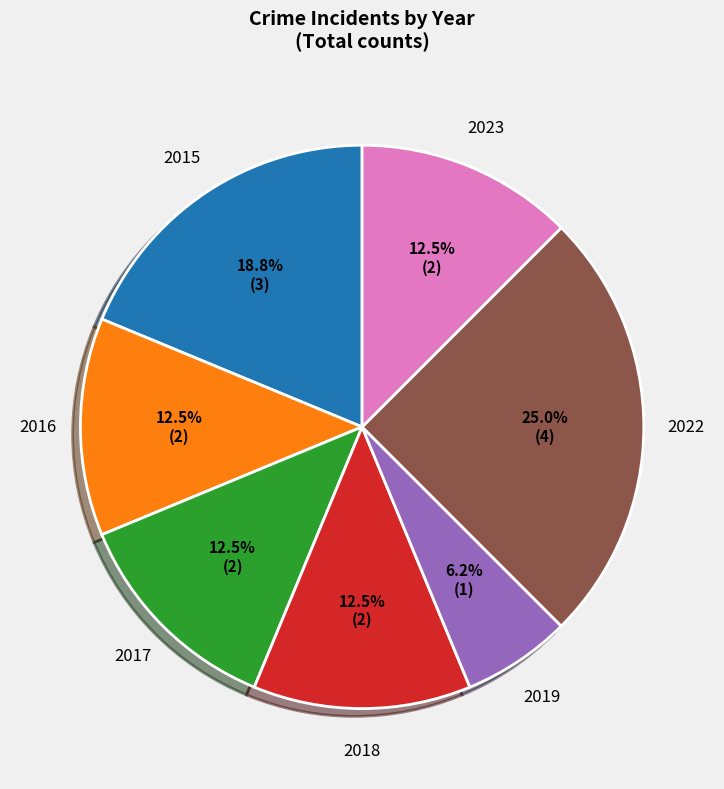

What is the ratio of the value at 2019 to the value at 2017?

0.5